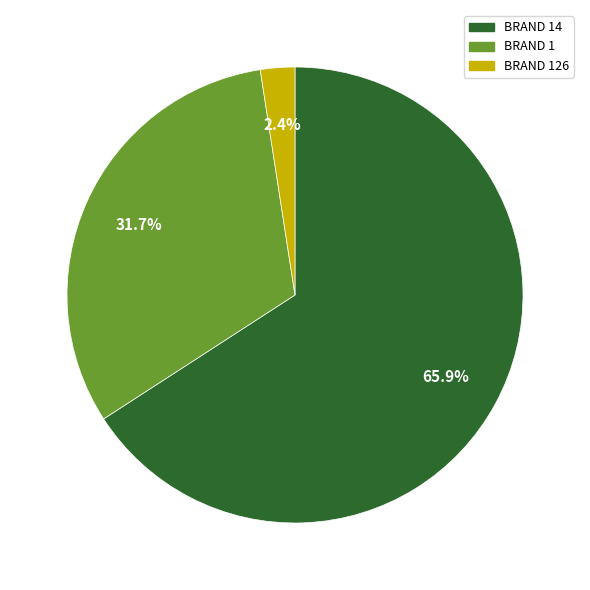

Is there any slice that represents more than half of the pie?

Yes